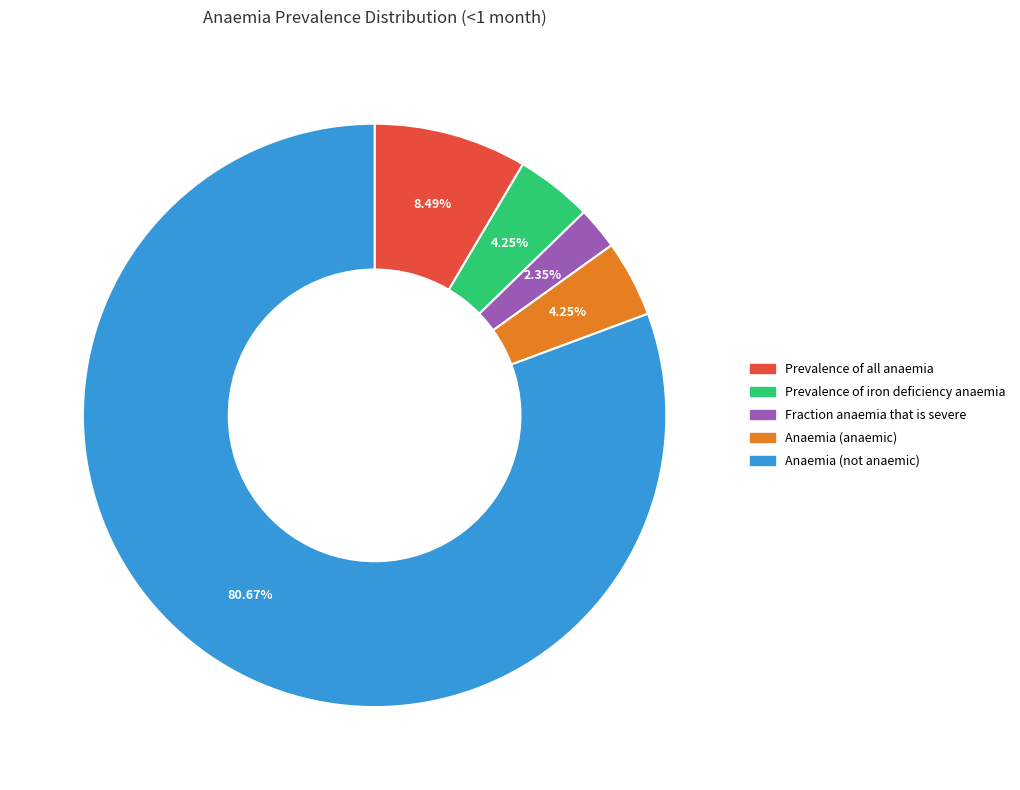

What percentage do Anaemia (not anaemic) and Prevalence of all anaemia together represent?

89.2%